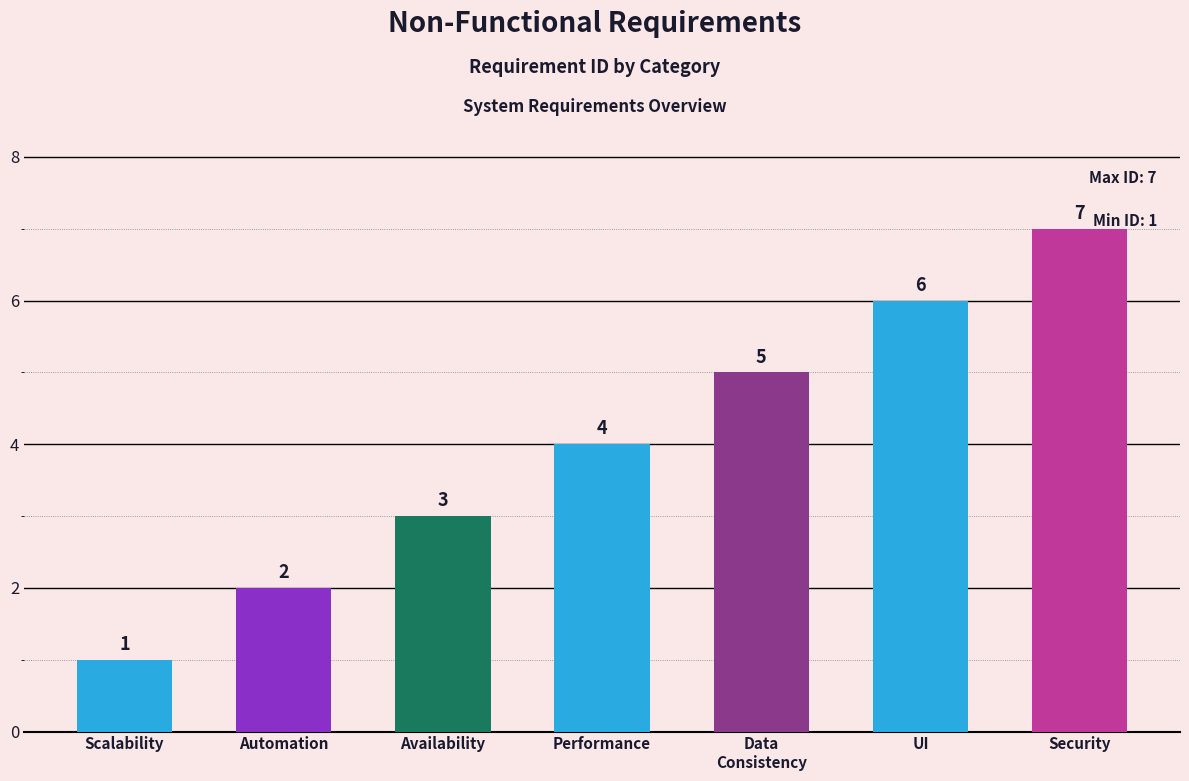

List the labels in order of value, smallest first.

System Scalability, Automation of SCAD Tasks, System Availability, Performance and Response Time, Data Consistency and Integrity, UI Responsiveness, Security and Privacy